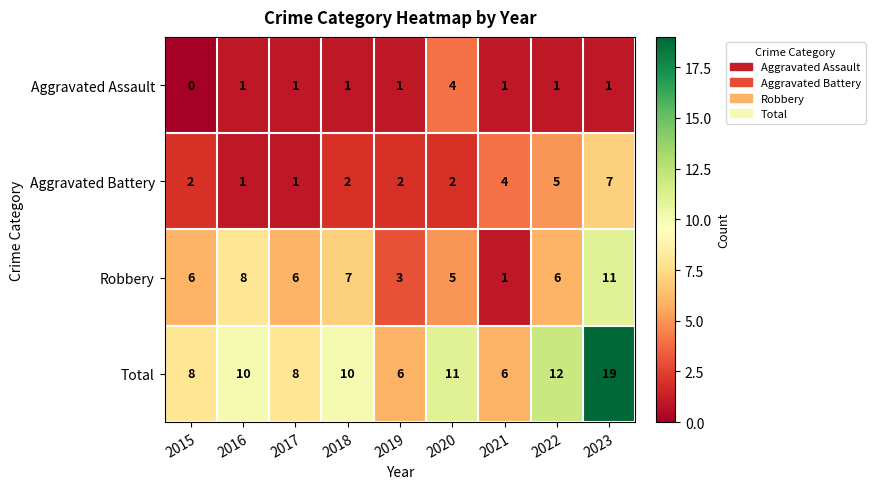

Count the number of data series in this chart.

4